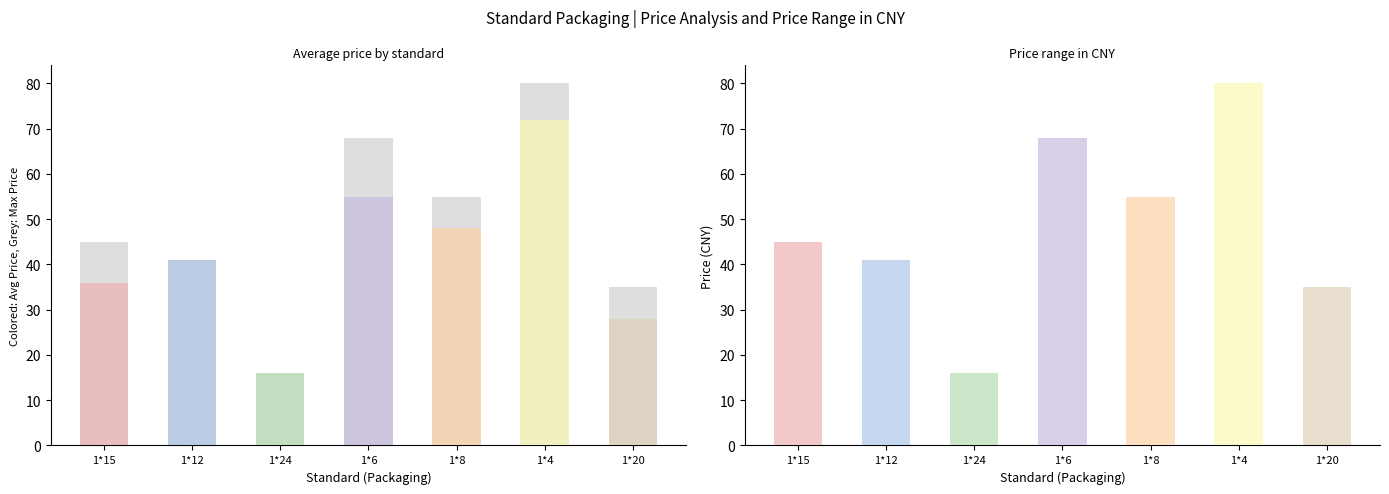

What is the minimum value for avg_price?

16.0